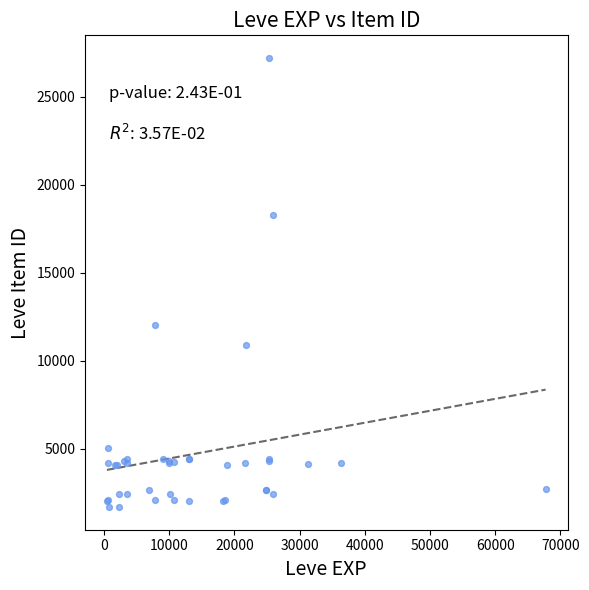

What Y value in the scatter plot is closest to 14448?

12018